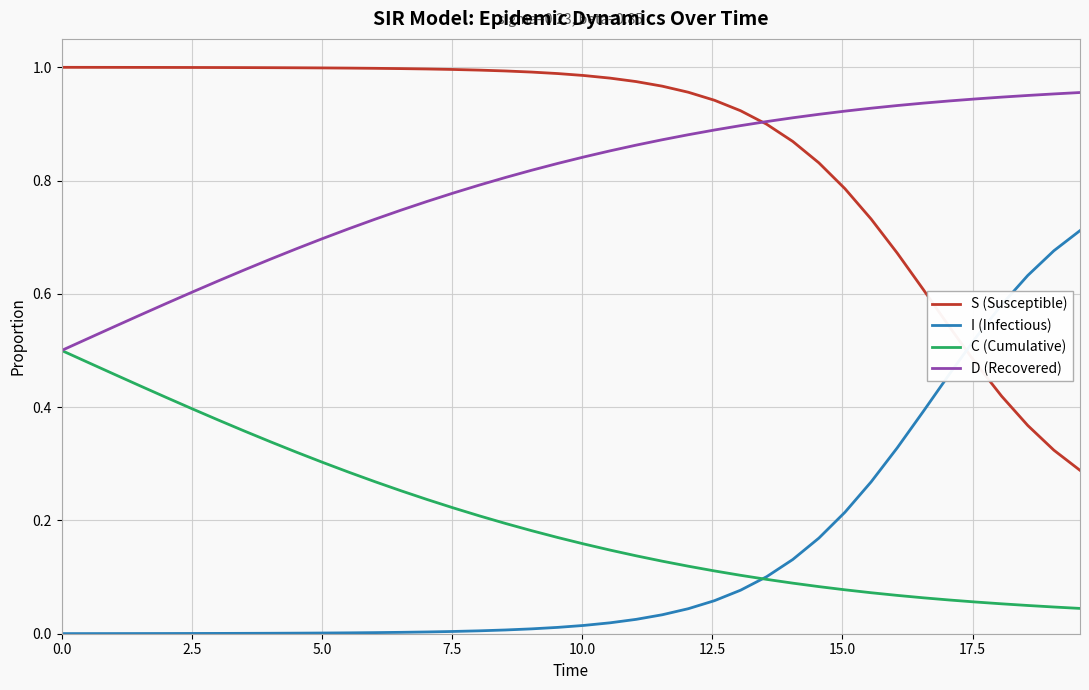

True or false: S (Susceptible) and C (Cumulative) cross at least once.

False